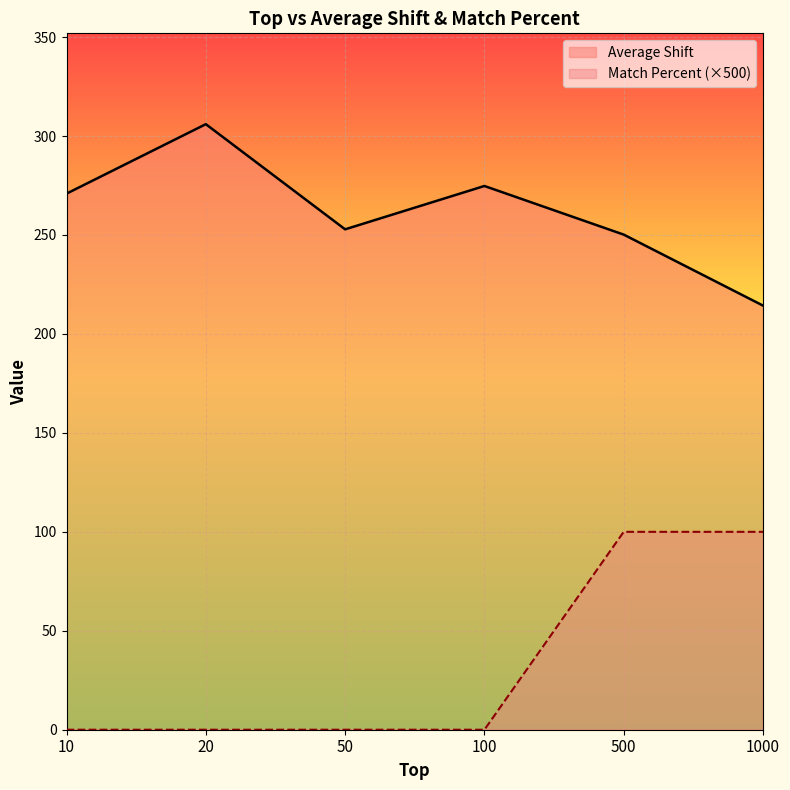

At which category is the sum across all series the highest?

500